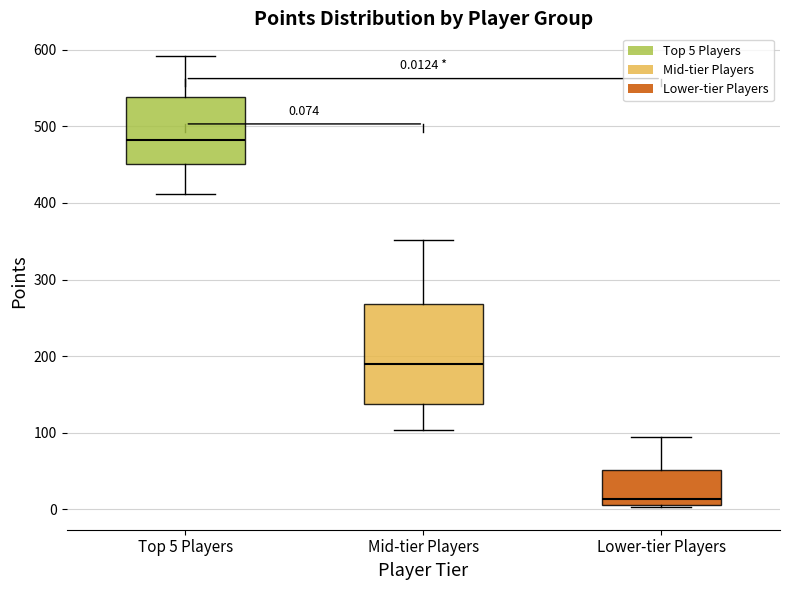

Comparing the boxes themselves (not the whiskers), which one is the tallest?

Mid-tier Players